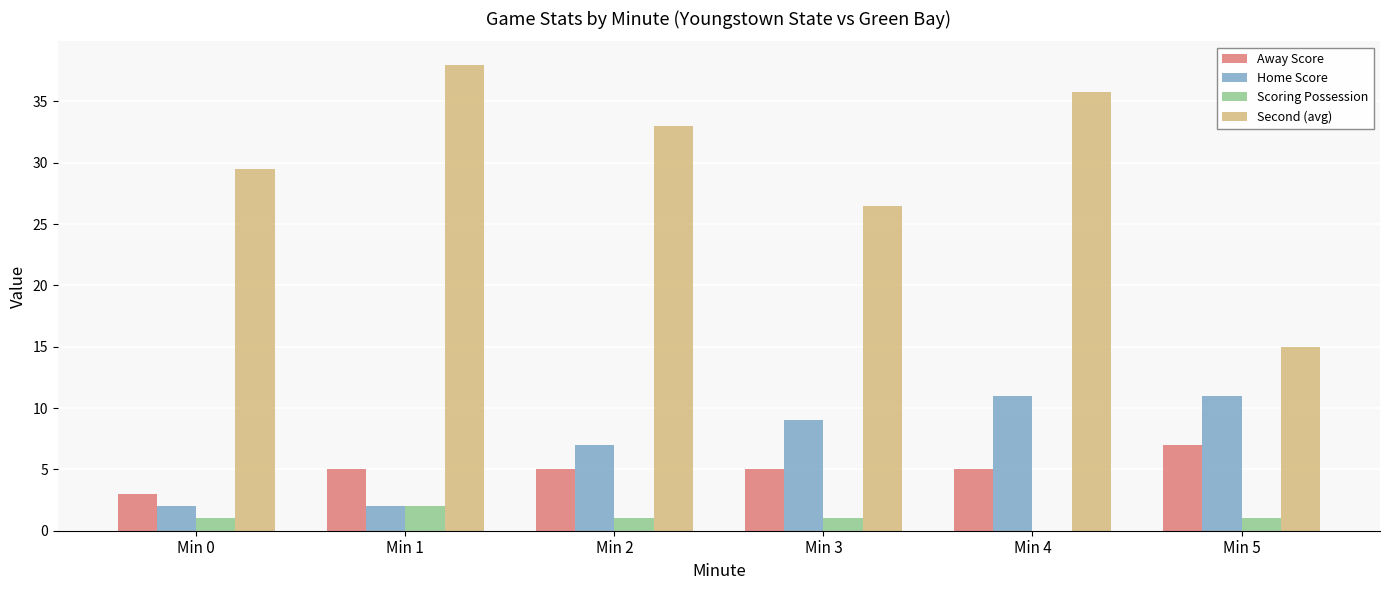

Are the bars horizontal?

No